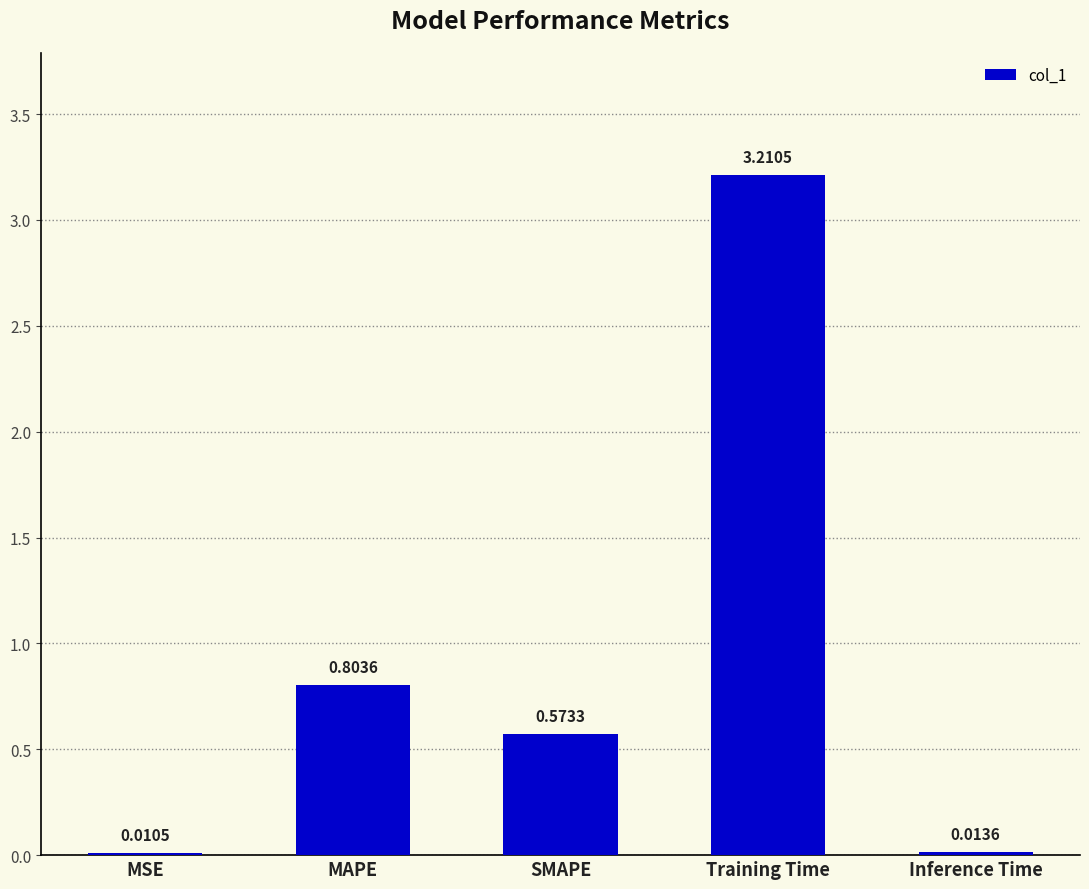

Which category has the highest value across all series?

Training Time